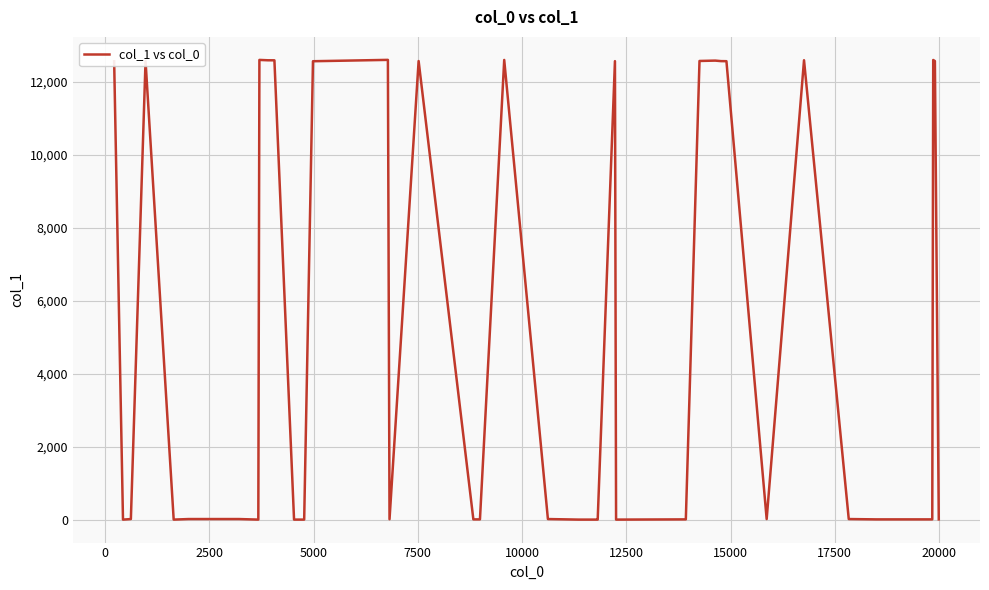

What is the difference between the second highest and second lowest values?

12603